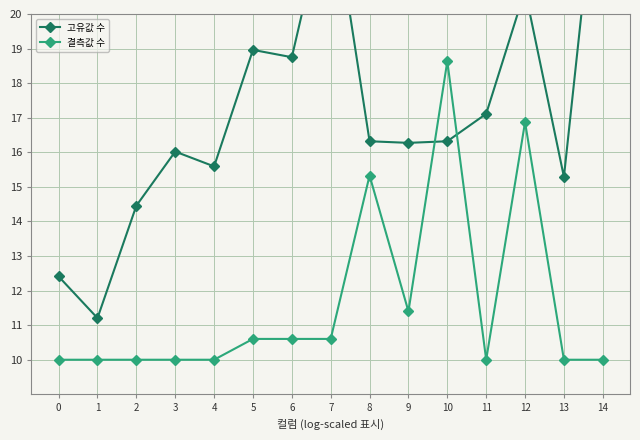

What is the value of the 고유값 수 point at the 8th from the left?

23.6